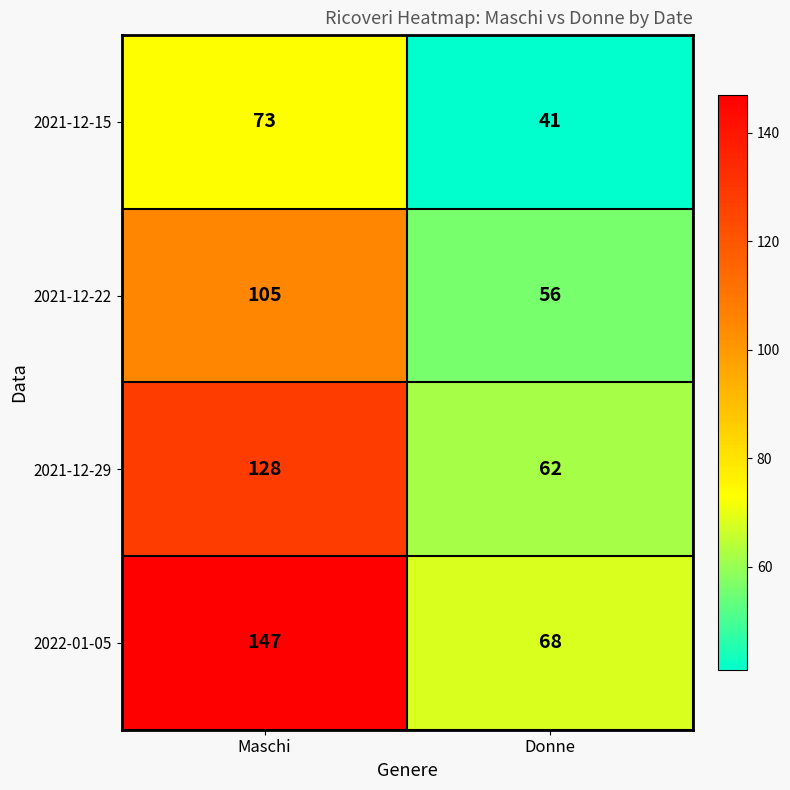

Is it true that 2022-01-05 equals 68 at Donne?

True